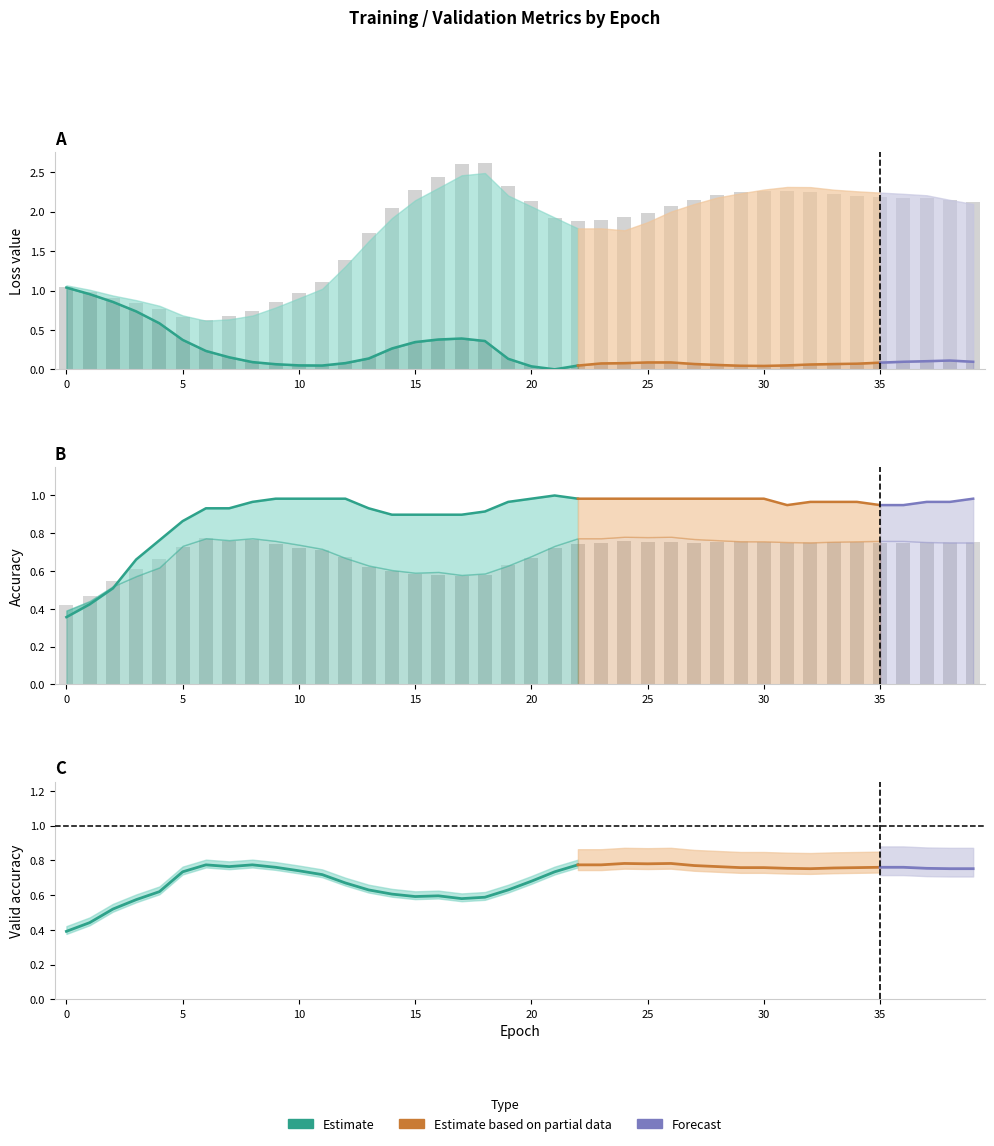

Where is valid-loss nearest to the value 1?

1